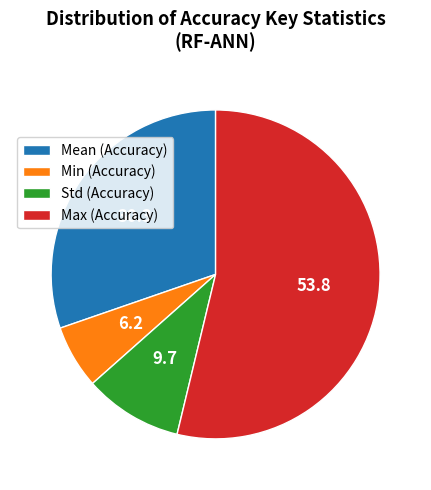

Which category has the smallest portion of the pie?

Min (Accuracy)